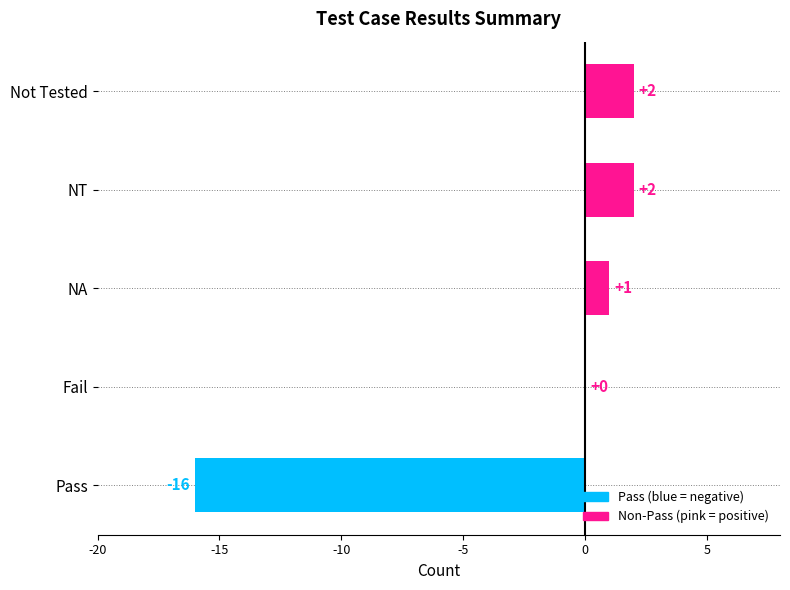

Which has a higher value, NA or Pass?

NA